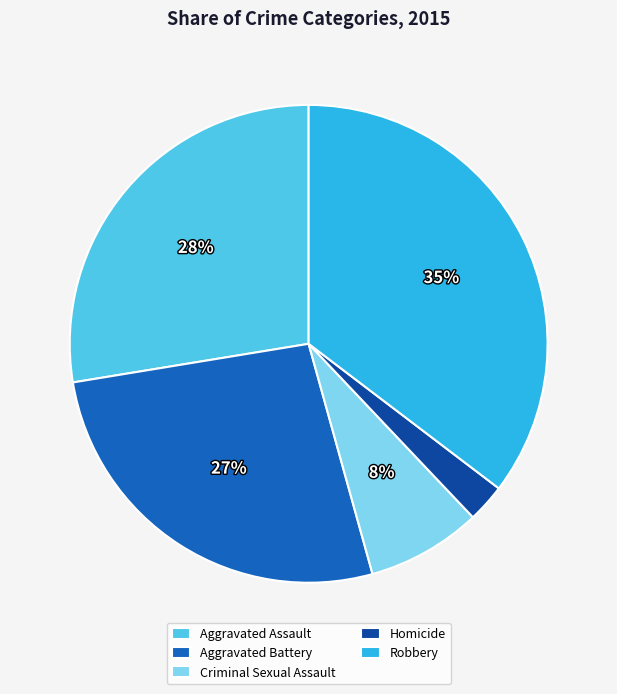

Rank the categories by value from highest to lowest.

Robbery, Aggravated Assault, Aggravated Battery, Criminal Sexual Assault, Homicide